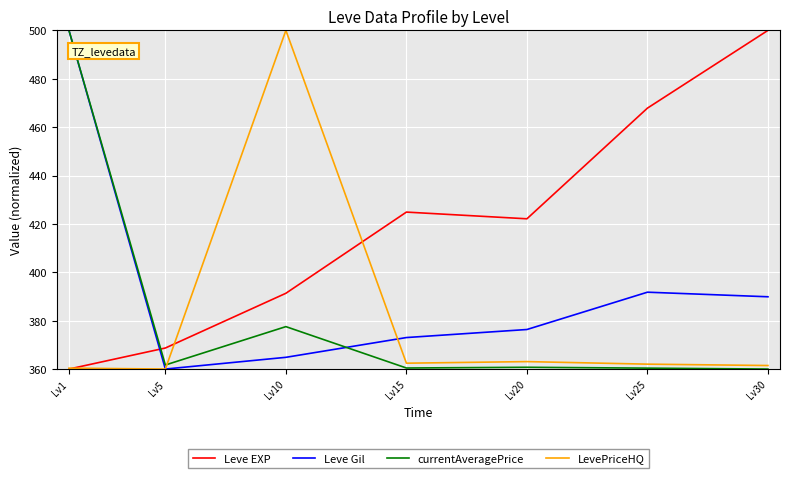

What are all the series names shown in the legend?

Leve EXP, Leve Gil, currentAveragePrice, LevePriceHQ